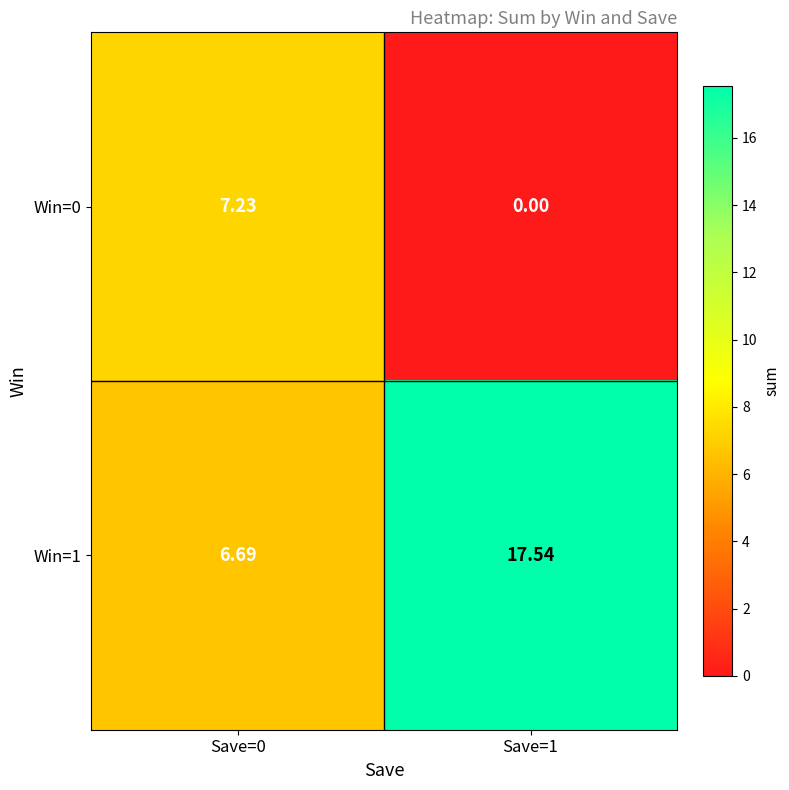

Is the value of Win=1 at Save=0 greater than the value of Win=0 at Save=0?

No